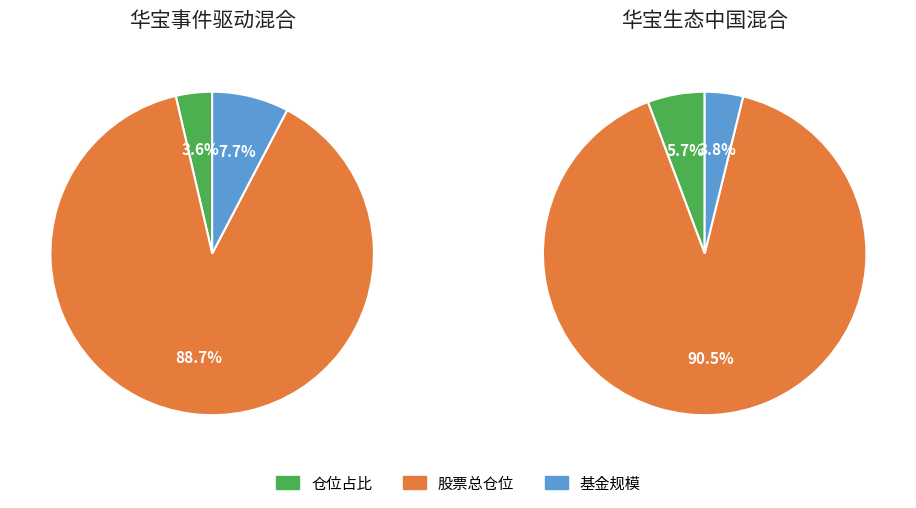

Is the sum of 股票总仓位 and 基金规模 greater than half?

Yes